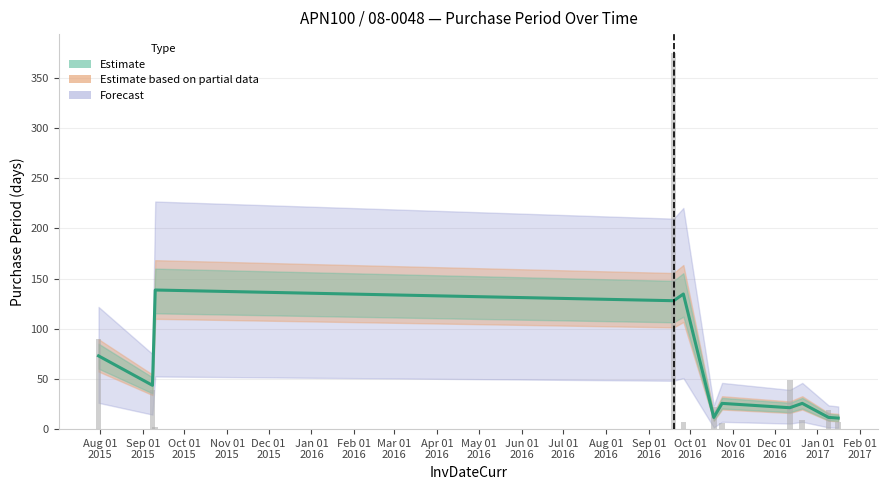

At which label is the value closest to 188?

2015-07-31